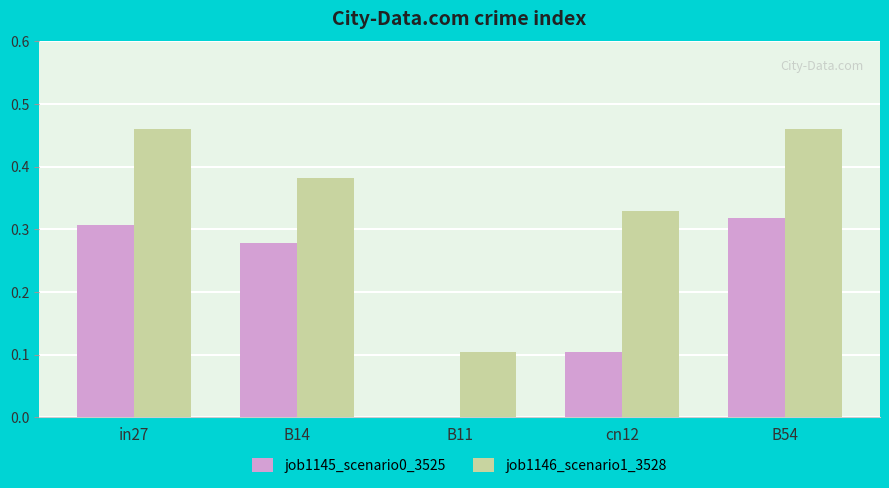

What is the sum of all job1146_scenario1_3528 values?

1.7